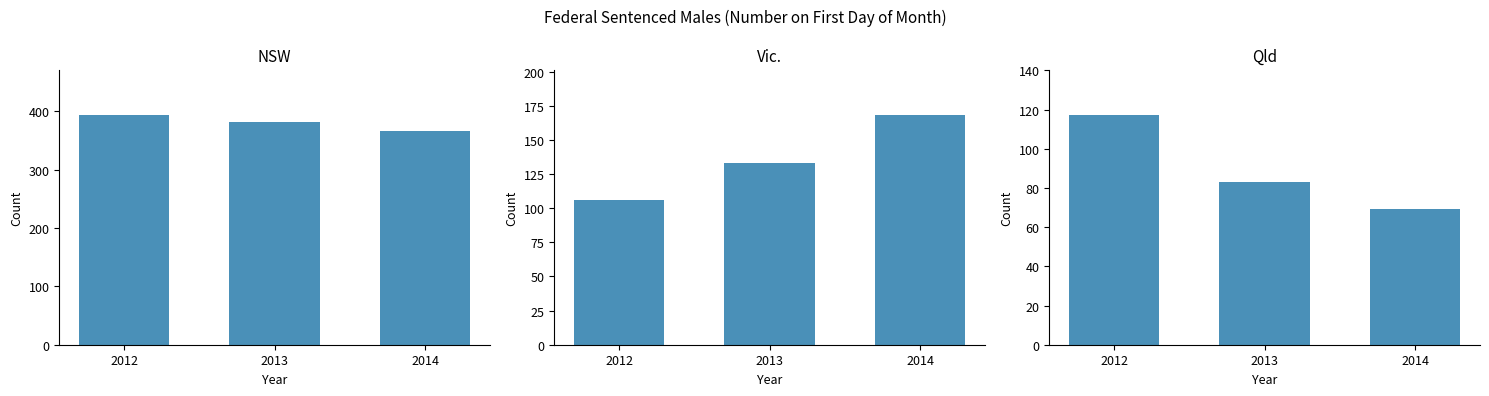

Rank the categories by Qld value from lowest to highest.

2014, 2013, 2012